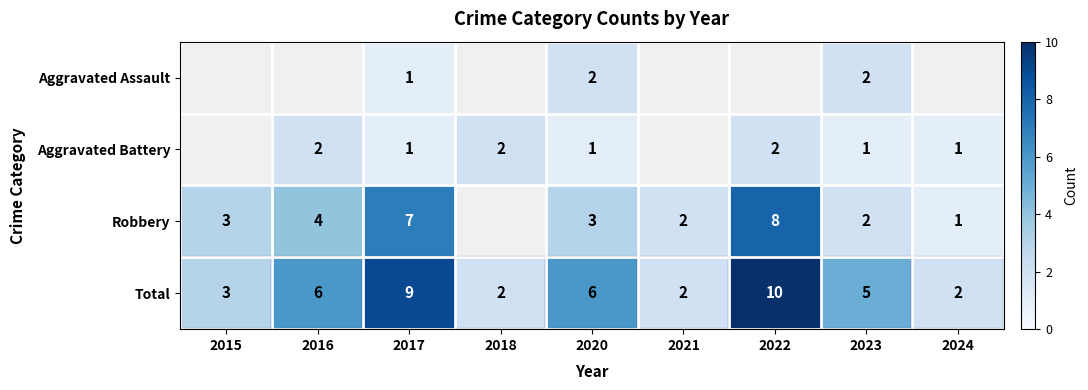

Is the value of Aggravated Assault at 2020 greater than the value of Aggravated Battery at 2020?

Yes